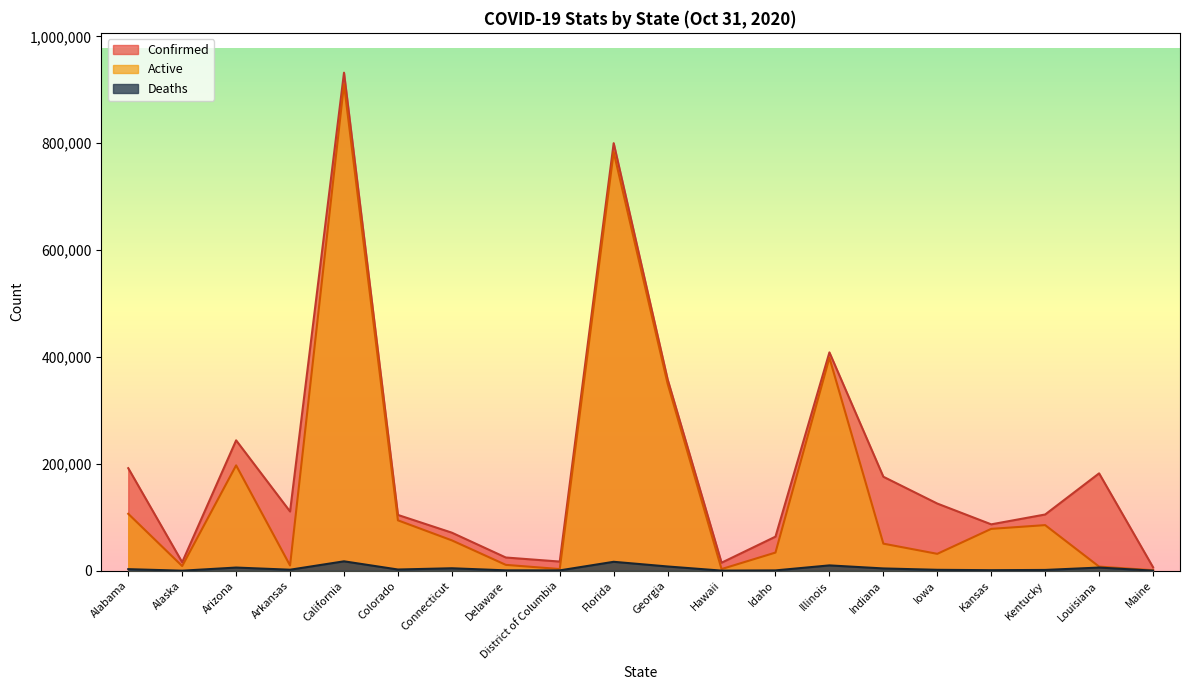

At how many categories does at least one series exceed 216851?

5